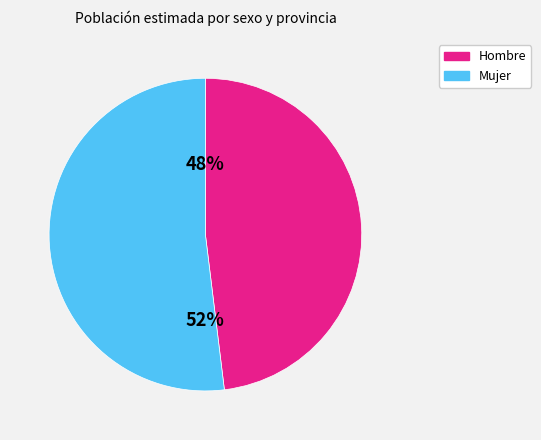

To the nearest percent, what is the average slice percentage?

50%